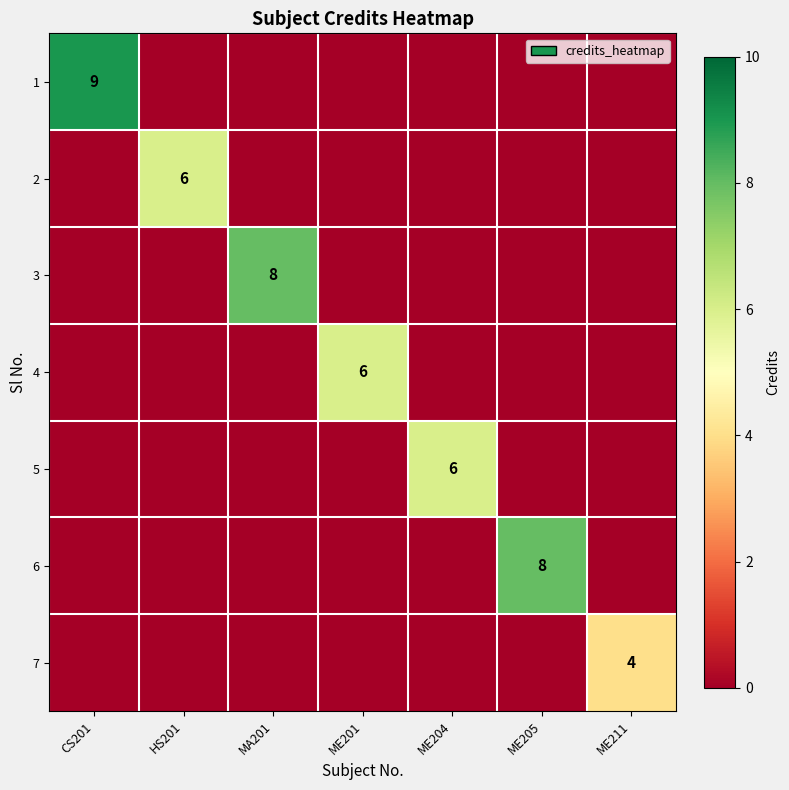

The value of 5 at ME204 is 6. True or false?

True